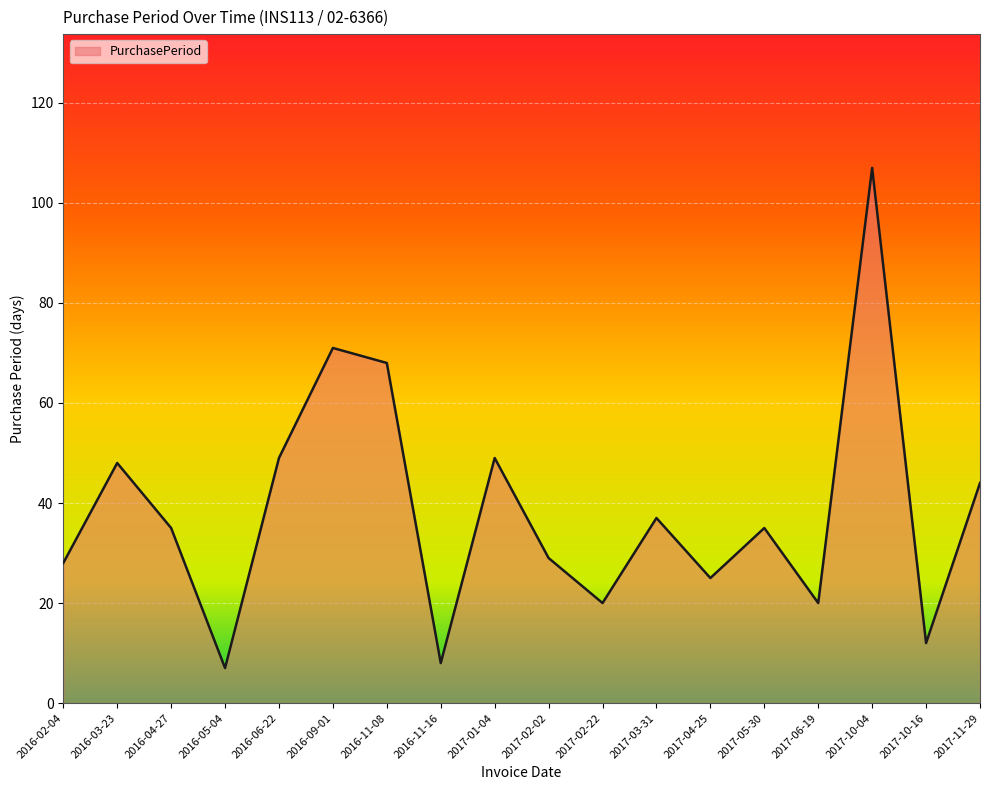

What is the difference between the maximum and second lowest values?

99